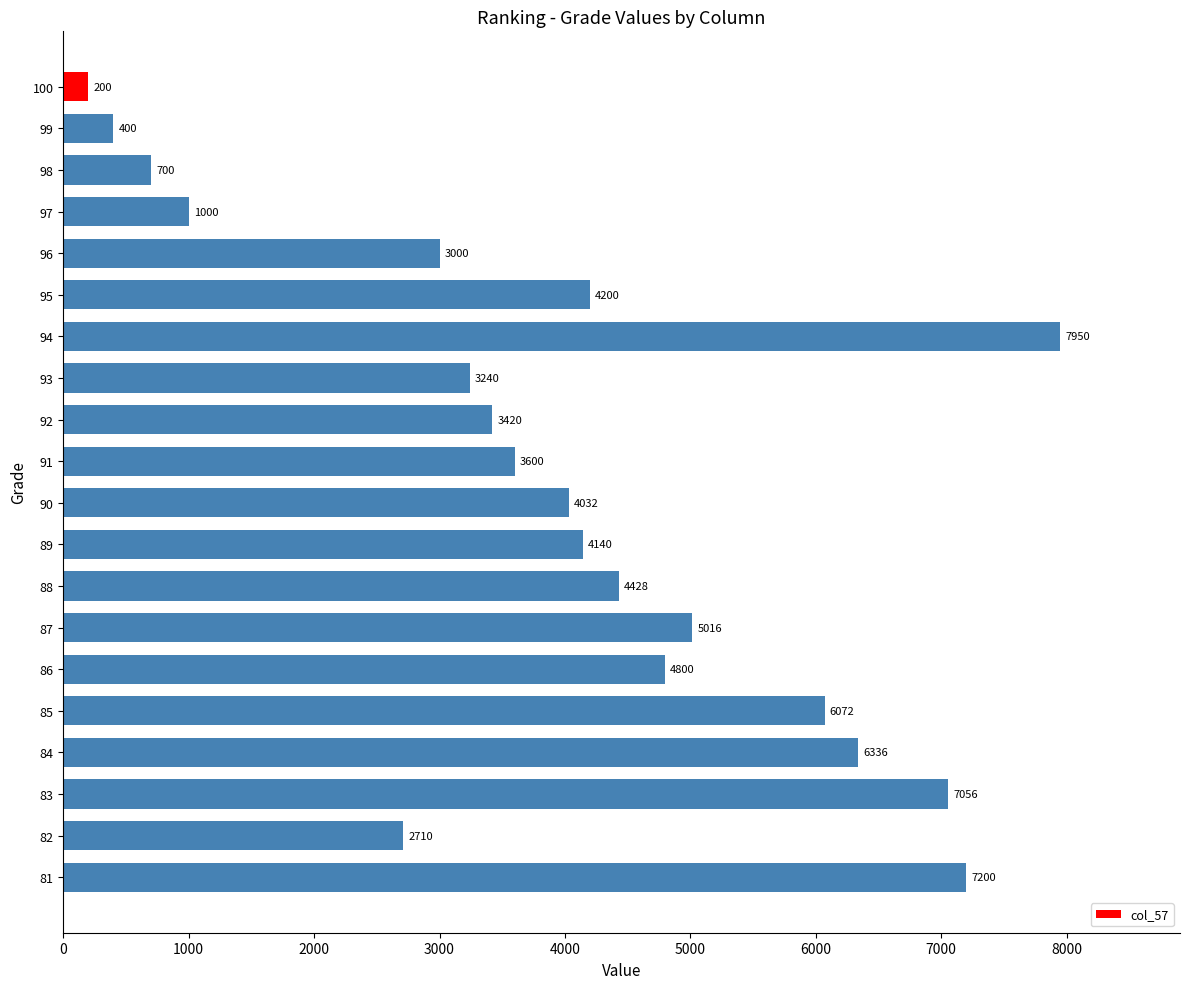

What is the sum of all values?

79500